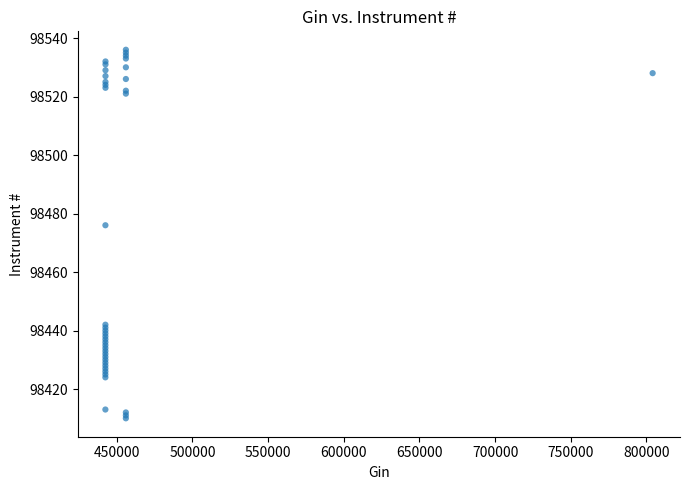

What Y value in the scatter plot is closest to 98473?

98476